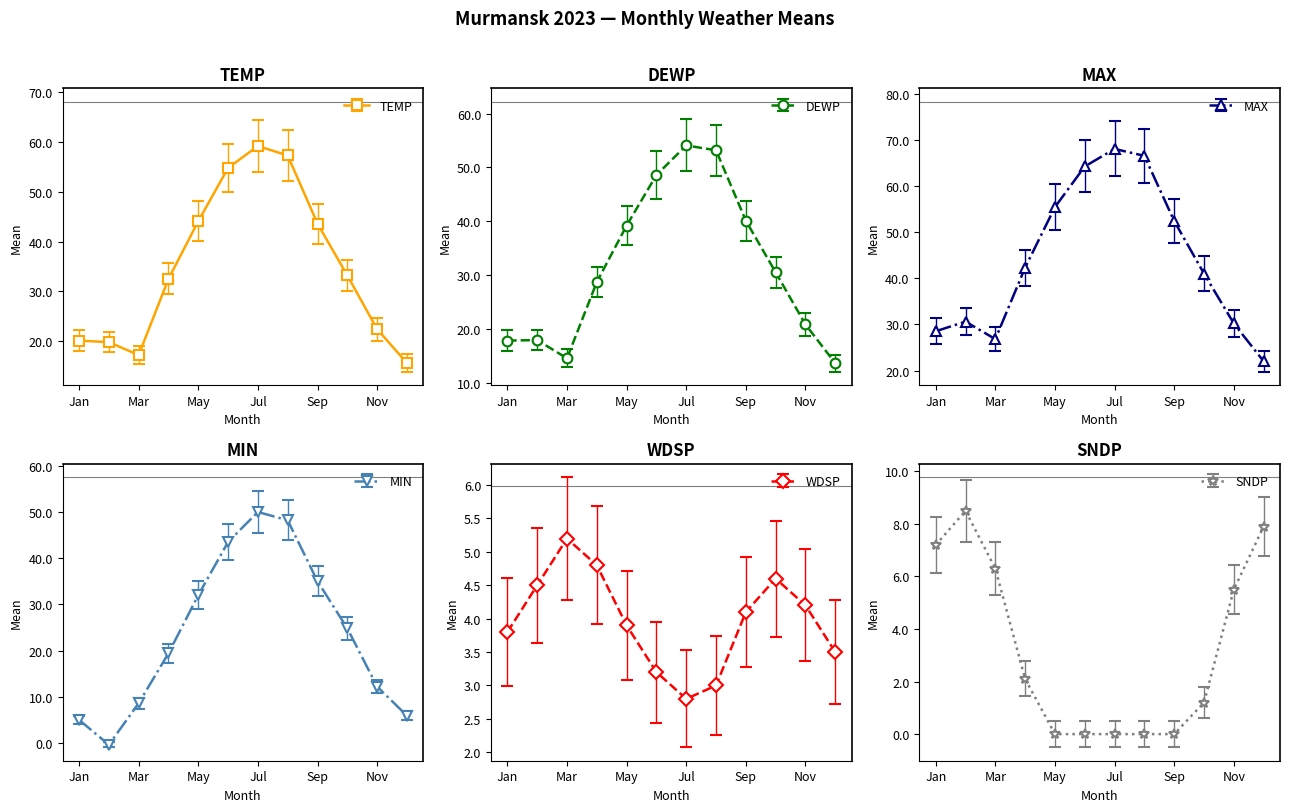

Is it true that TEMP equals 18.8 at Jul?

False